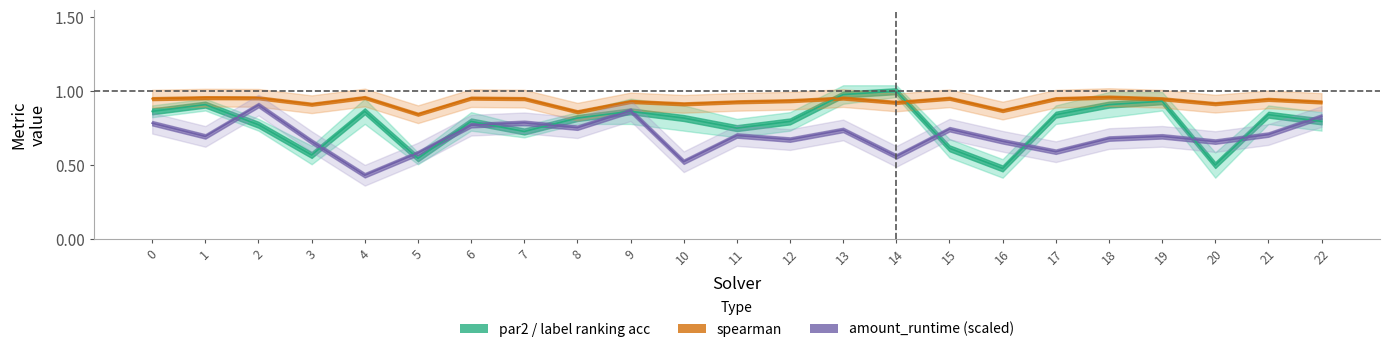

What is the value of the amount_runtime point at the 23rd from the left?

0.8